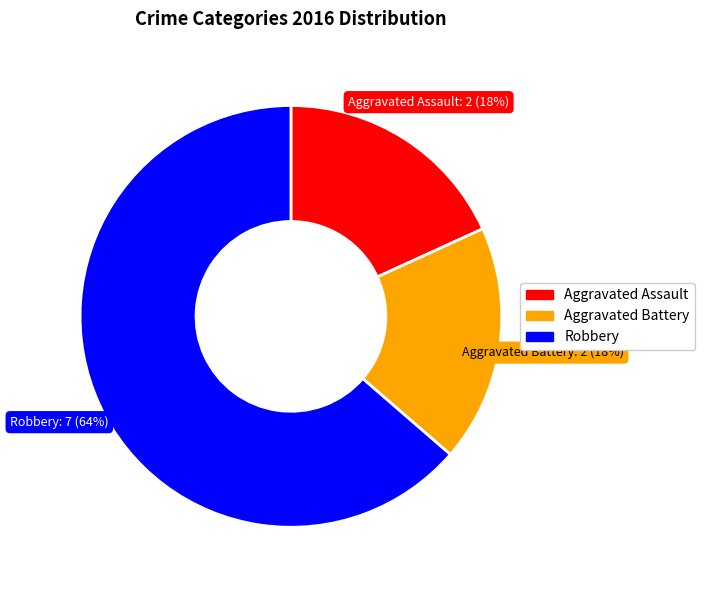

What is the largest slice in the pie chart?

Robbery